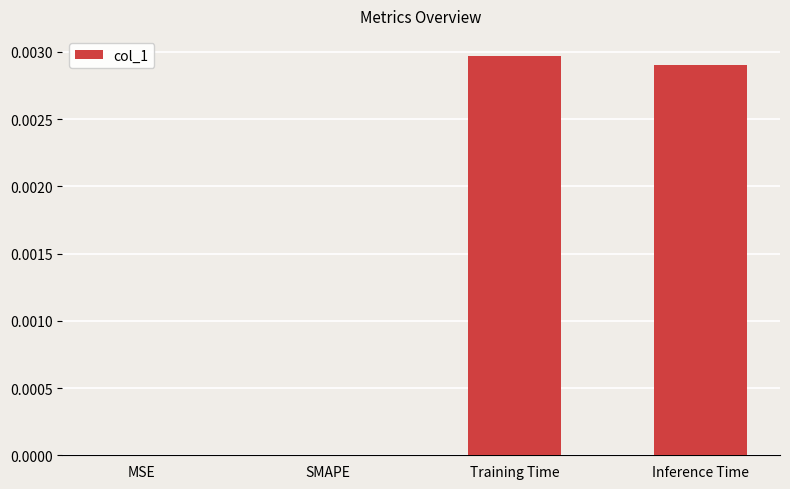

The value at SMAPE is 0.0. True or false?

True